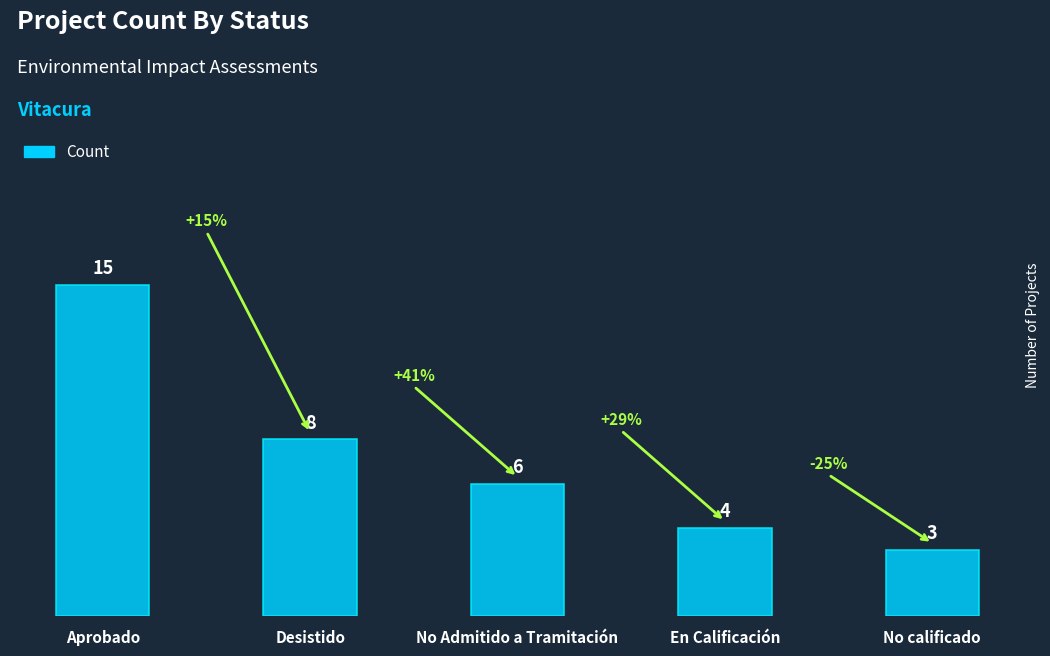

How many categories are shown in the chart?

5